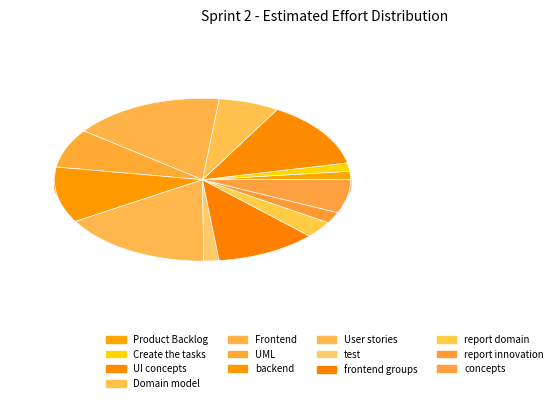

Count the number of slices in the pie.

13